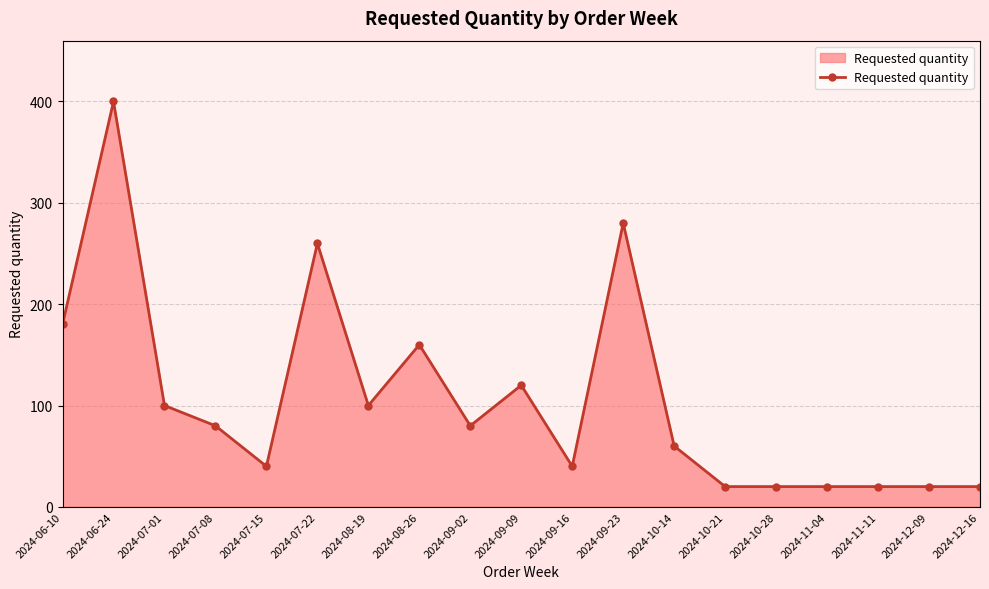

What is the smallest value displayed?

20